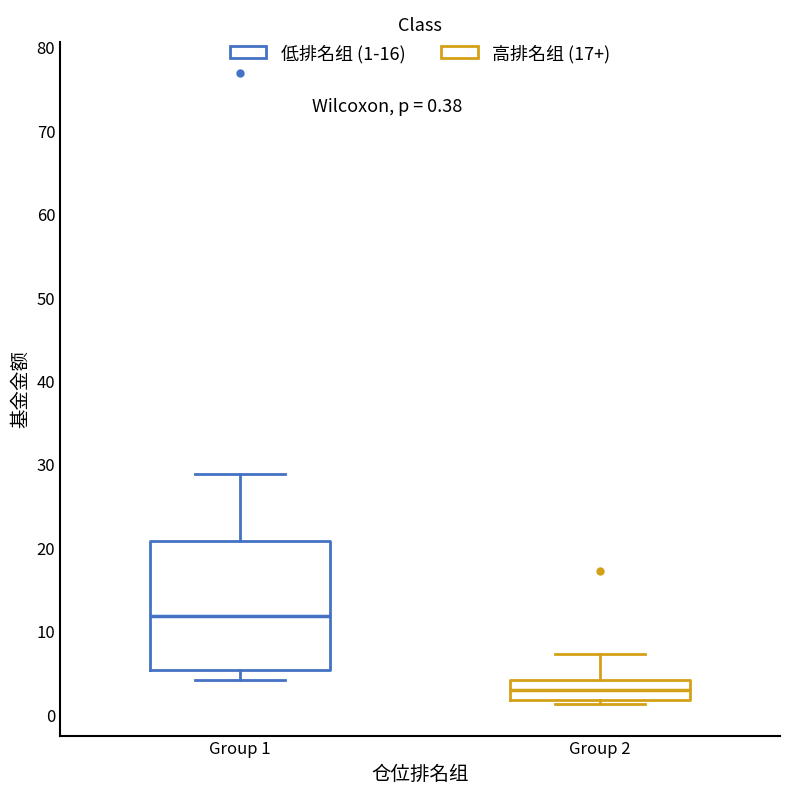

Which box's median line is the lowest?

Group 2